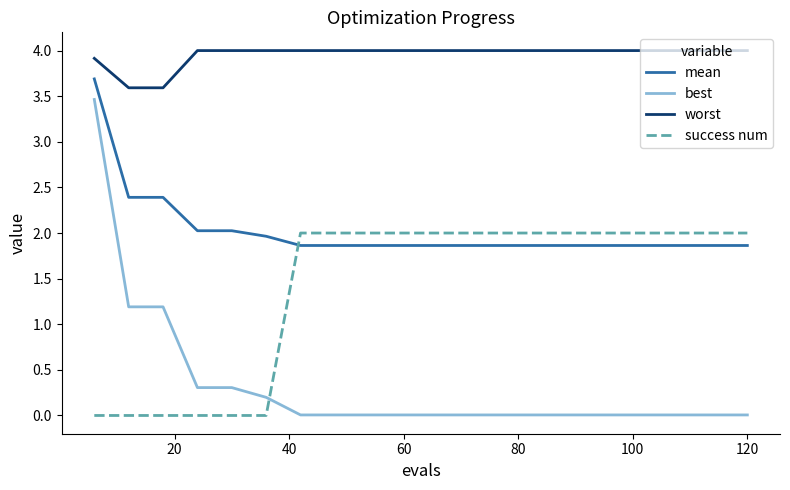

List the series in order of their overall mean, highest first.

worst, mean, success num, best